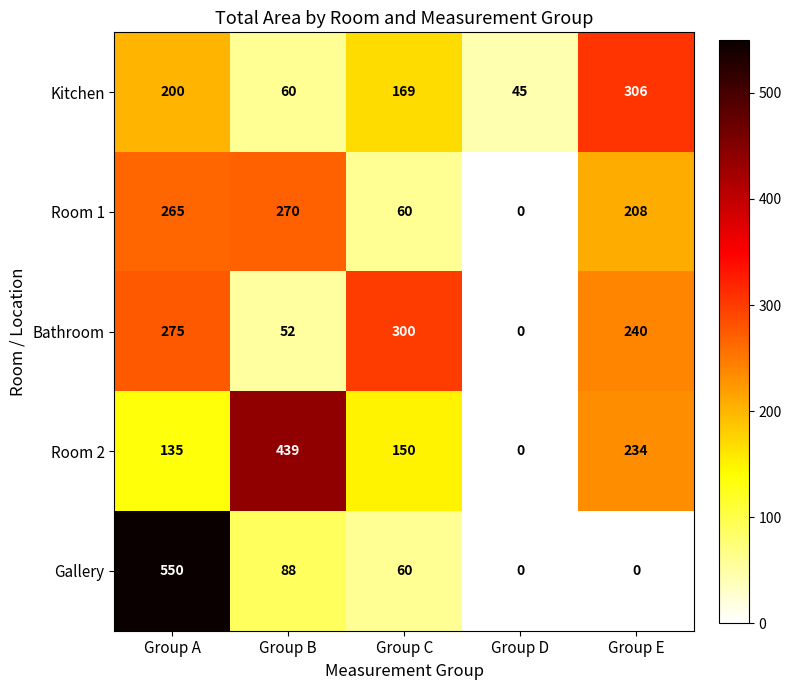

Reading right to left, transcribe all the data shown in this chart.

Kitchen: Group E=306	Group D=45	Group C=169	Group B=60	Group A=200
Room 1: Group E=208	Group D=0	Group C=60	Group B=270	Group A=265
Bathroom: Group E=240	Group D=0	Group C=300	Group B=52	Group A=275
Room 2: Group E=234	Group D=0	Group C=150	Group B=439	Group A=135
Gallery: Group E=0	Group D=0	Group C=60	Group B=88	Group A=550